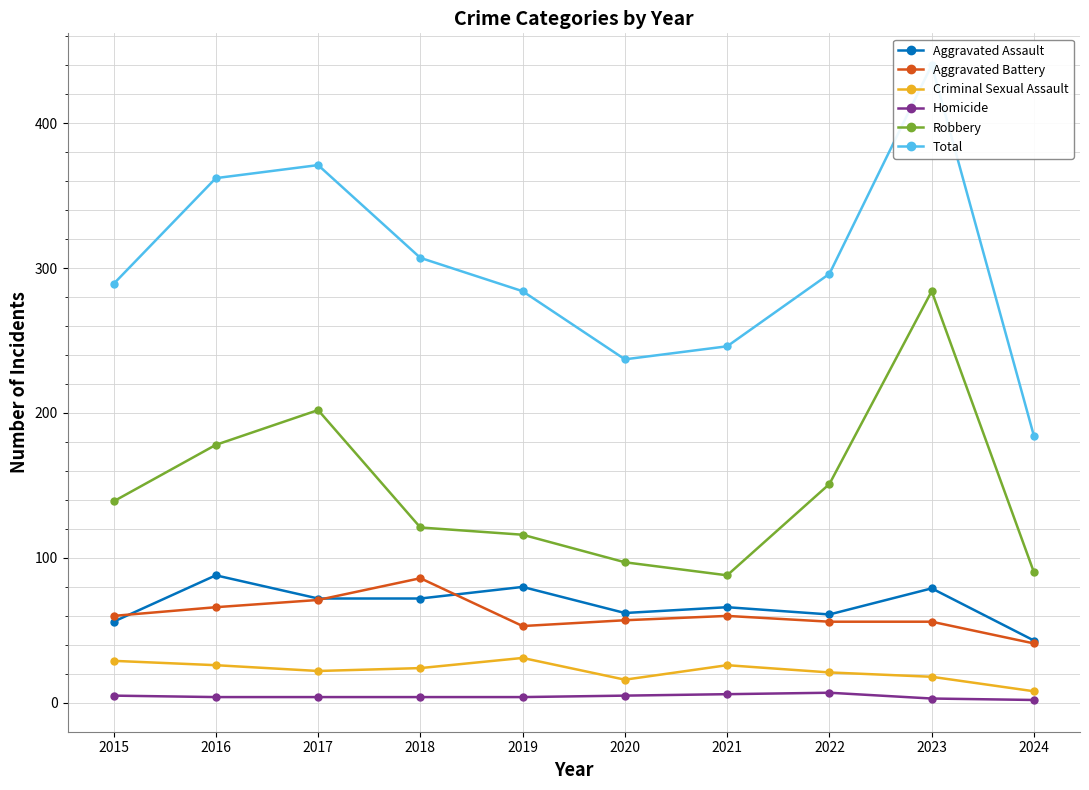

At which category does Criminal Sexual Assault reach its first local peak?

2019